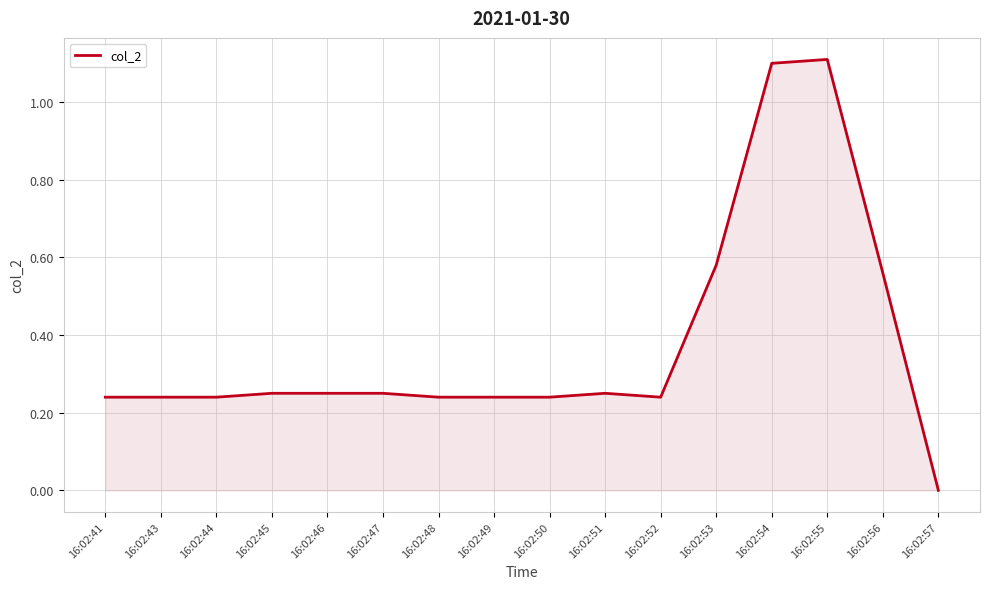

At which label is the value closest to 0?

16:02:57